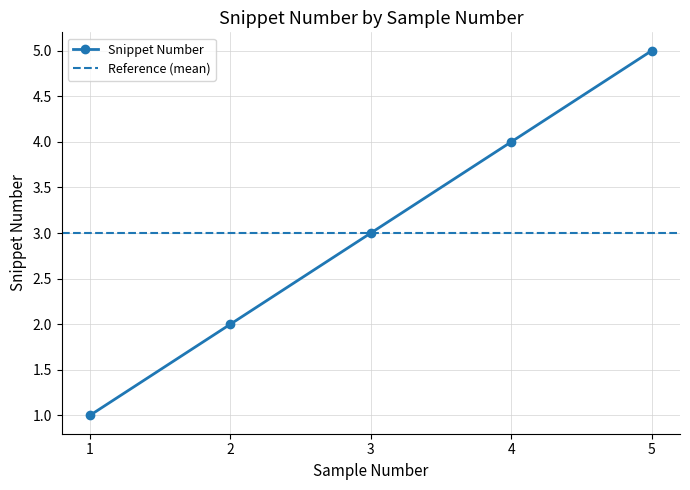

Count the values in the range 2 to 4.

3